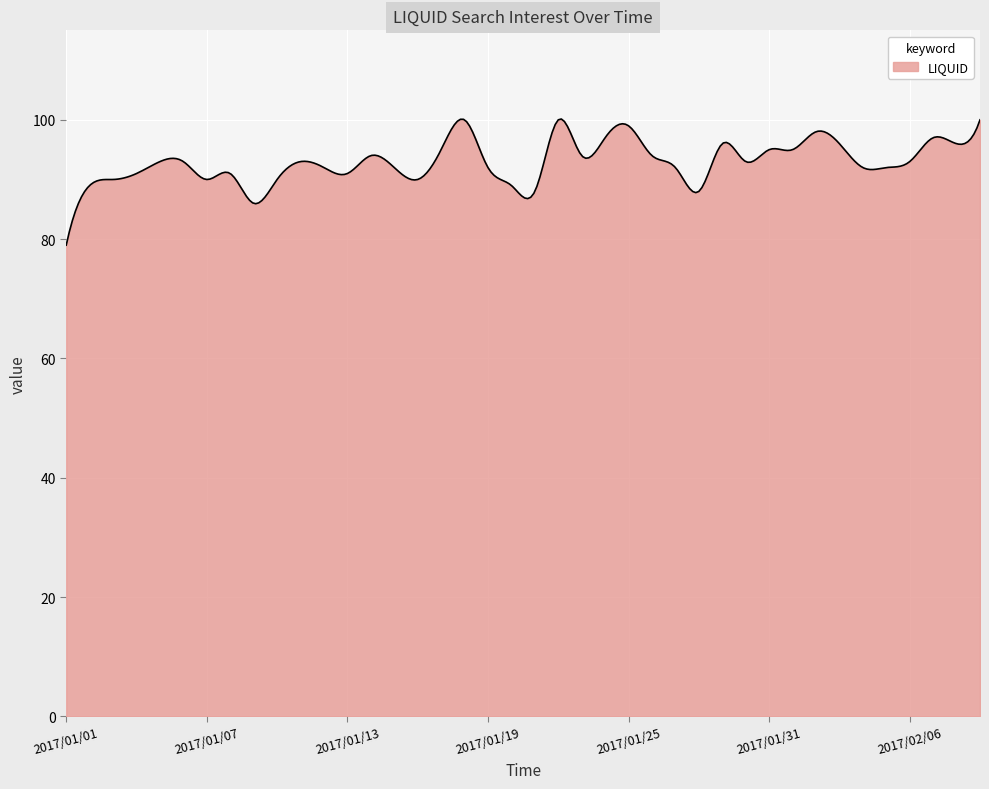

What is the smallest value displayed?

79.0